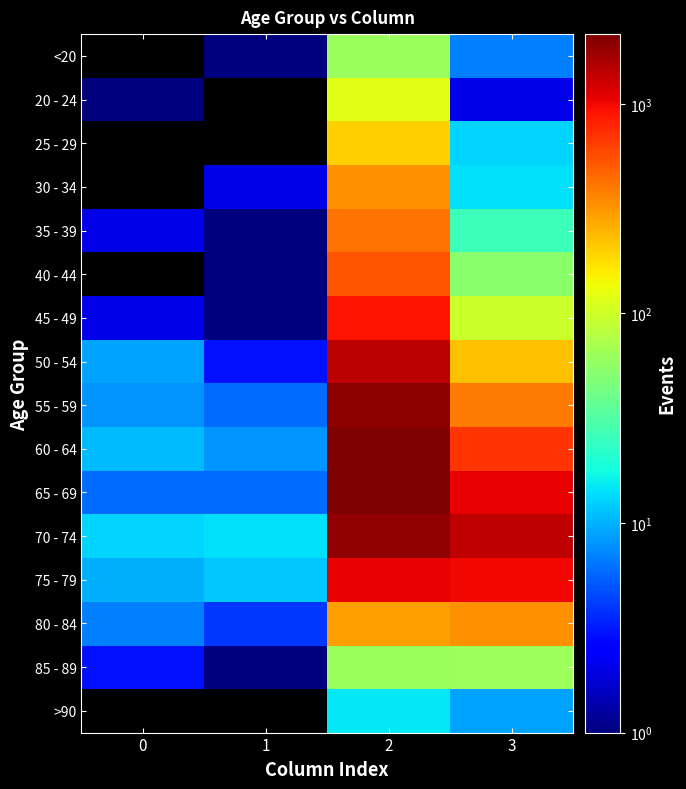

How many data points in 20 - 24 are less than 2?

1